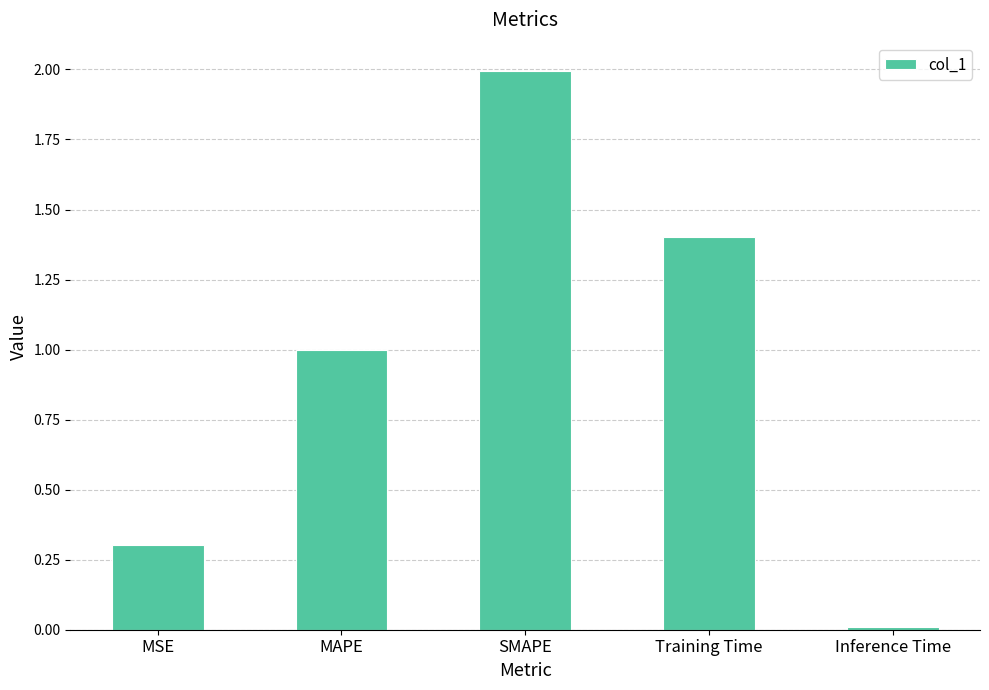

What is the greatest value displayed?

2.0